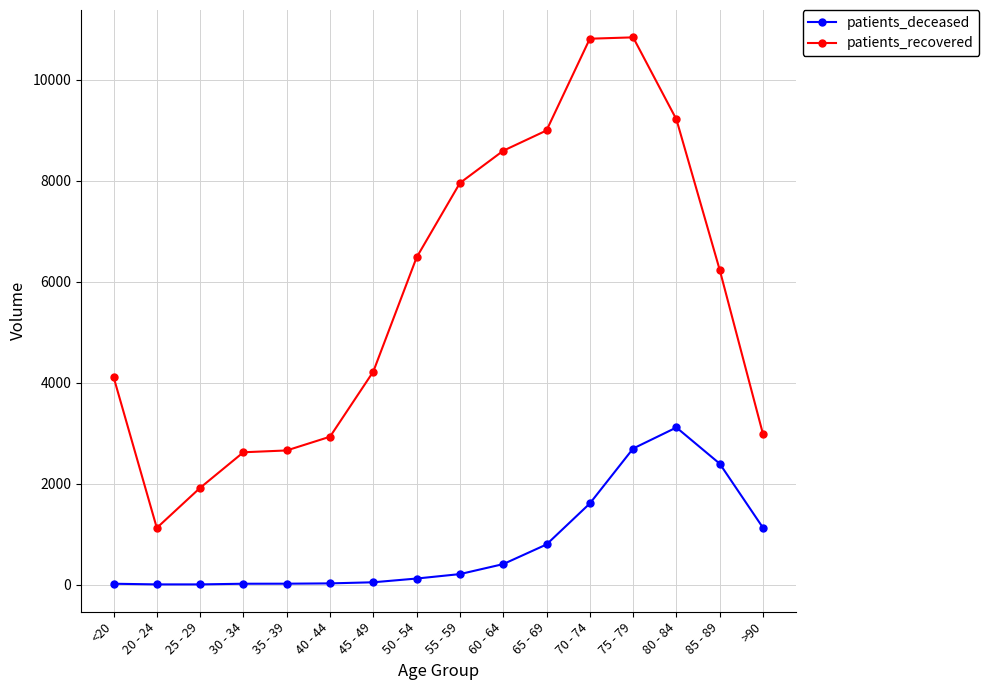

True or false: patients_recovered and patients_deceased intersect in this chart.

False